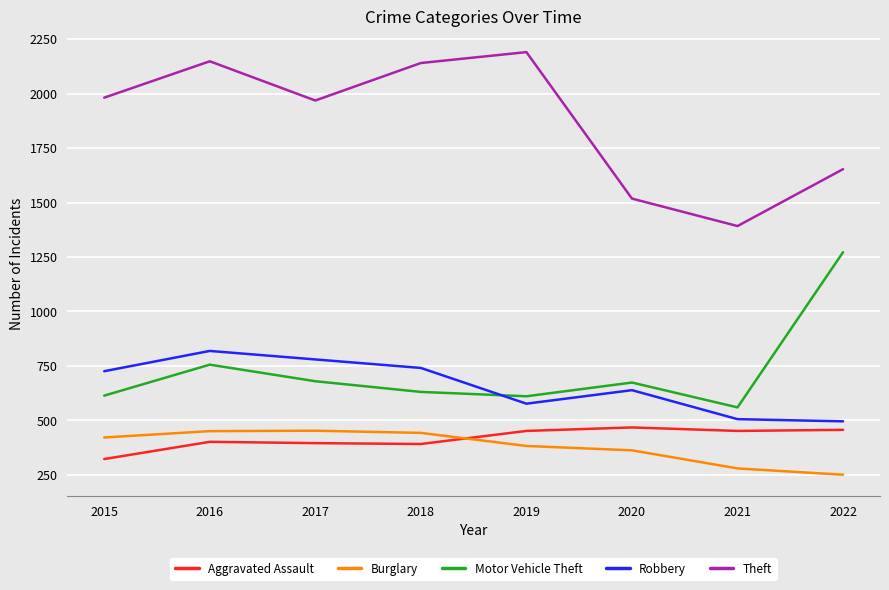

What are all the series names shown in the legend?

Aggravated Assault, Burglary, Motor Vehicle Theft, Robbery, Theft